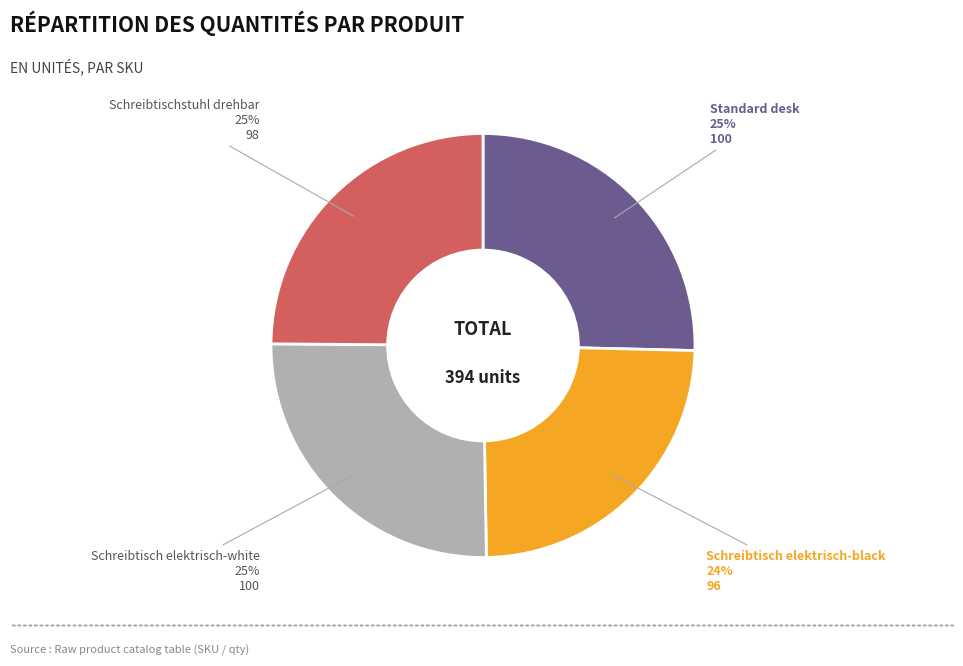

To the nearest percent, what is the difference between the largest and smallest slice percentages?

1%